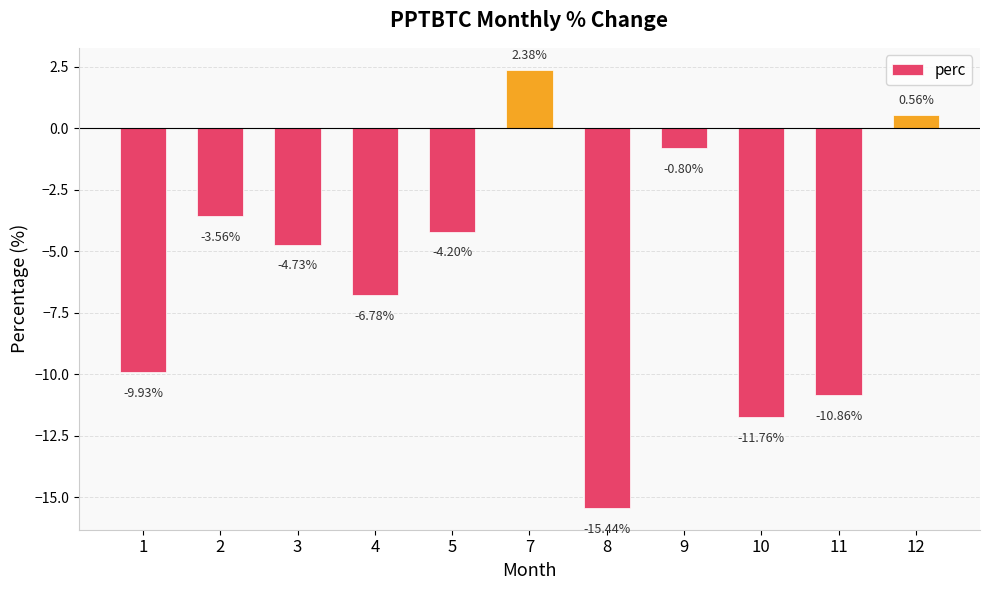

What is the sum of the values at 2 and 3?

-8.3